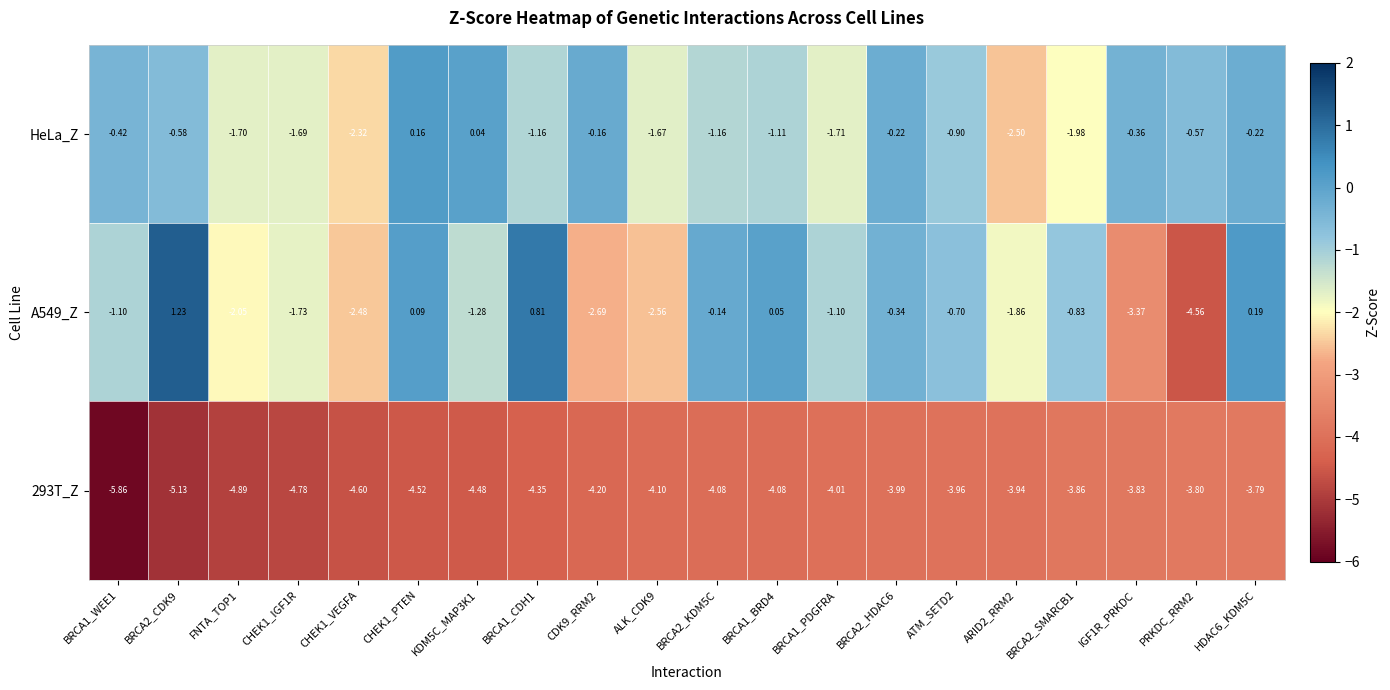

Which label corresponds to the smallest value in the chart?

BRCA1_WEE1